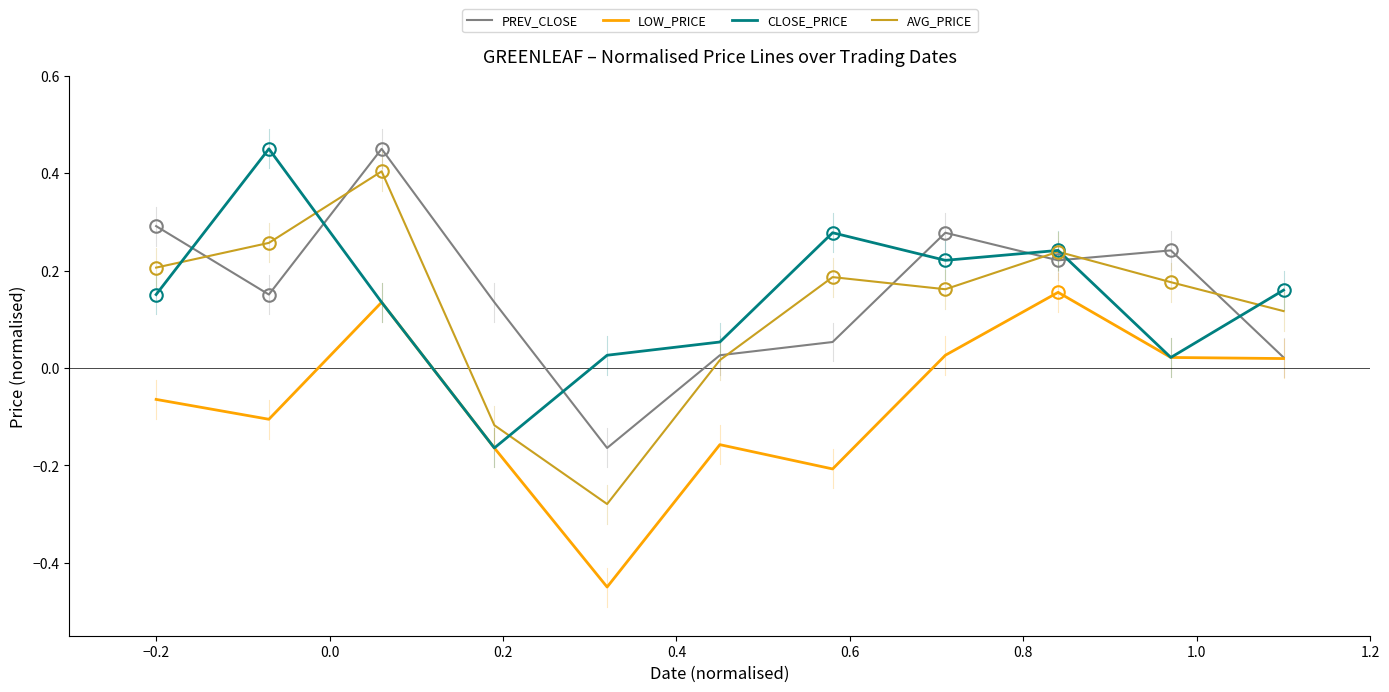

How many lines are shown in the chart?

4